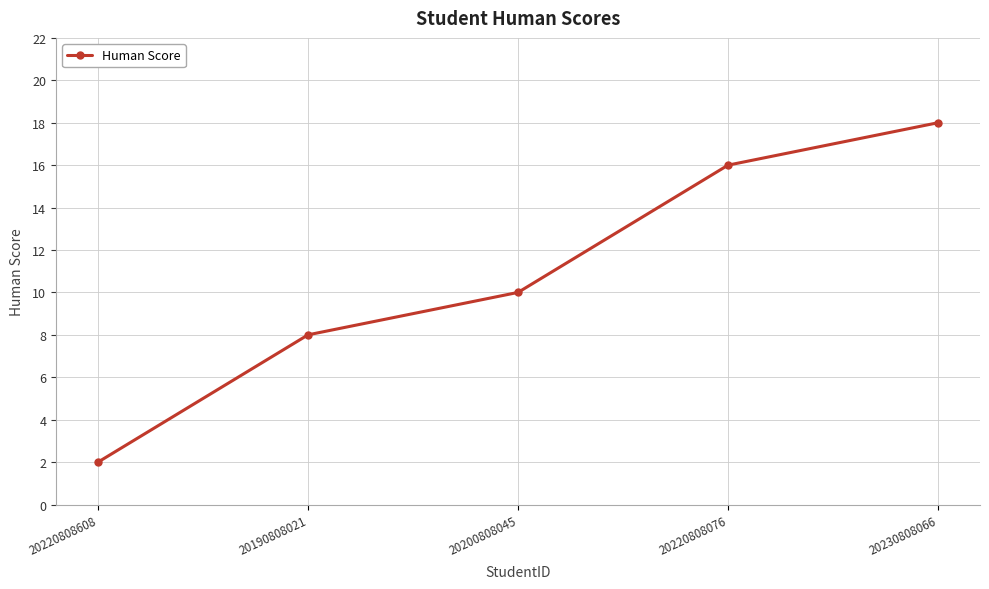

Rank the categories by value from highest to lowest.

20230808066, 20220808076, 20200808045, 20190808021, 20220808608